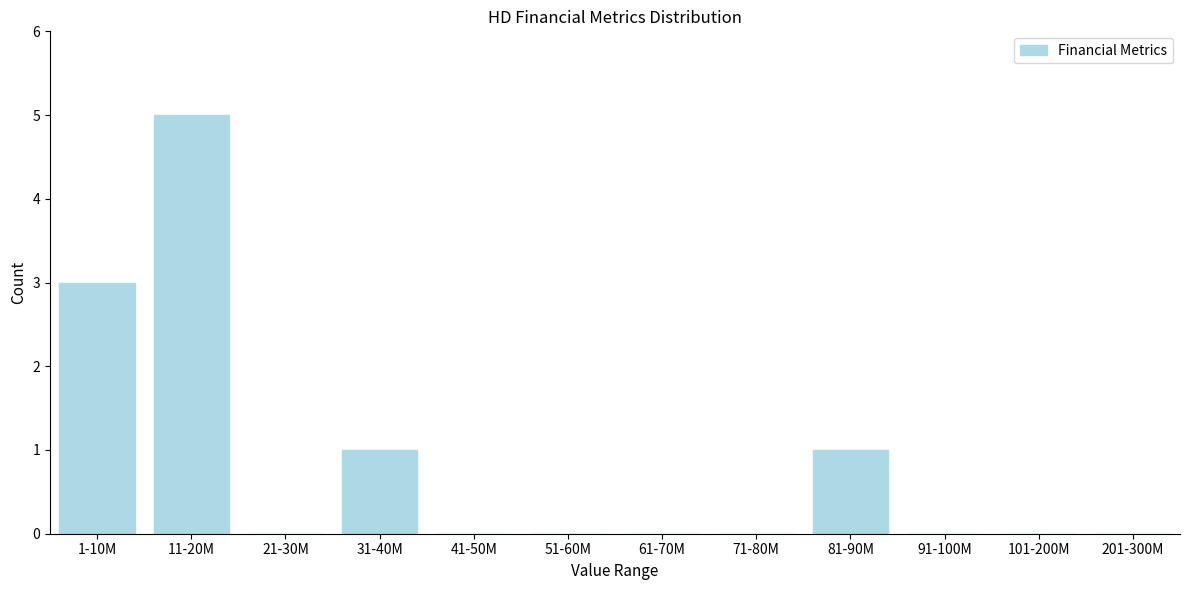

Reading left to right, what are all the values shown in this chart?

1-10M=3	11-20M=5	21-30M=0	31-40M=1	41-50M=0	51-60M=0	61-70M=0	71-80M=0	81-90M=1	91-100M=0	101-200M=0	201-300M=0